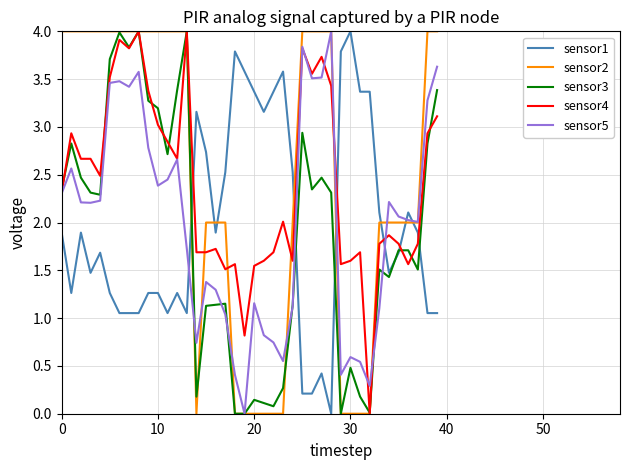

What is the greatest value displayed?

4.0